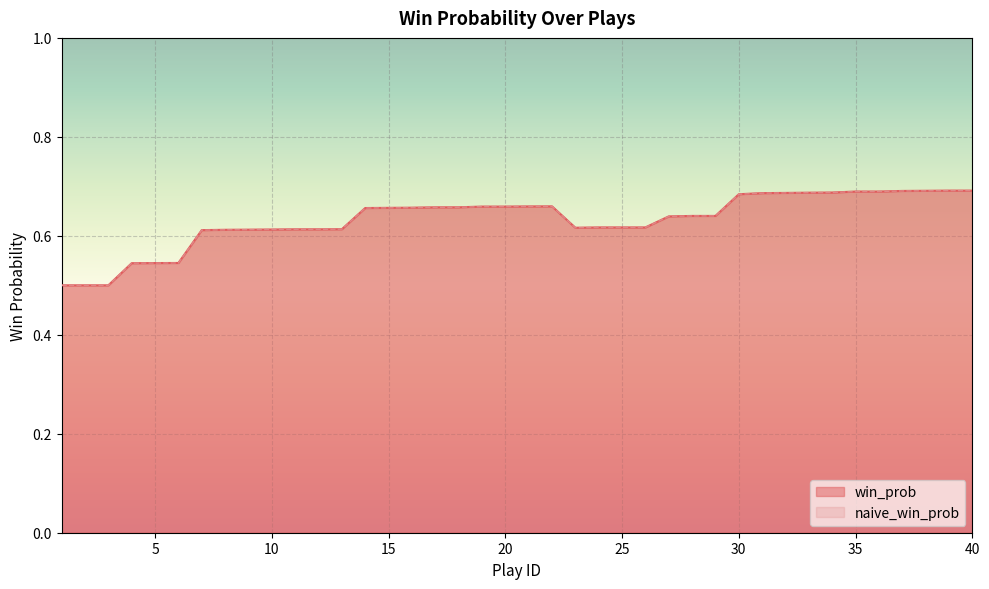

At which category is the sum across all series the highest?

39